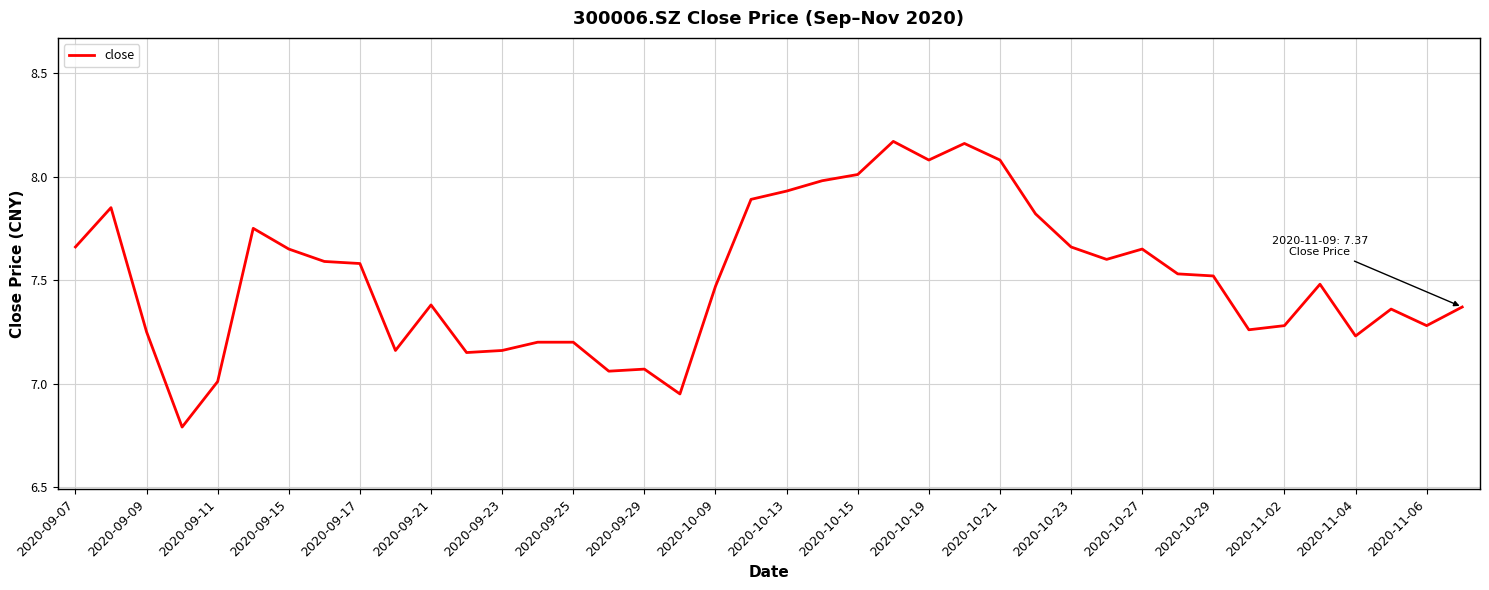

What is the smallest value displayed?

6.8